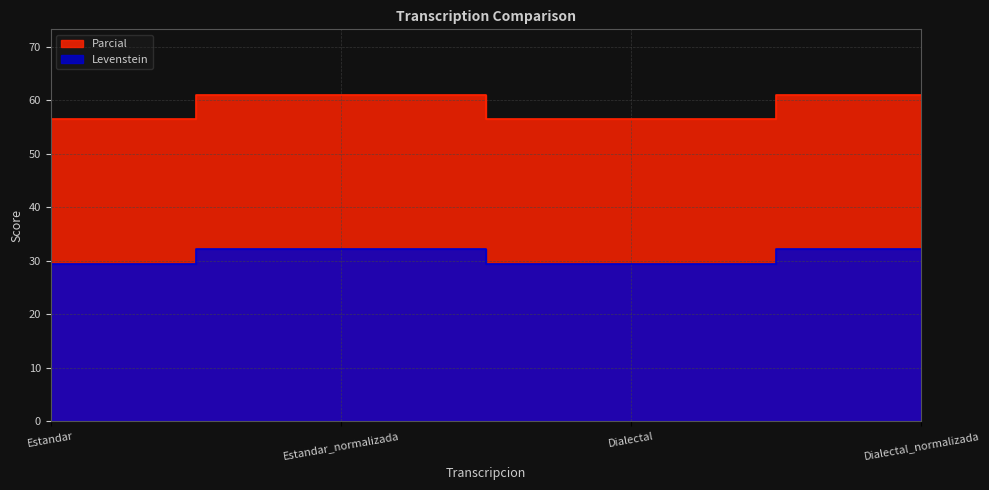

List the labels in order of Levenstein value, smallest first.

Estandar, Dialectal, Estandar_normalizada, Dialectal_normalizada